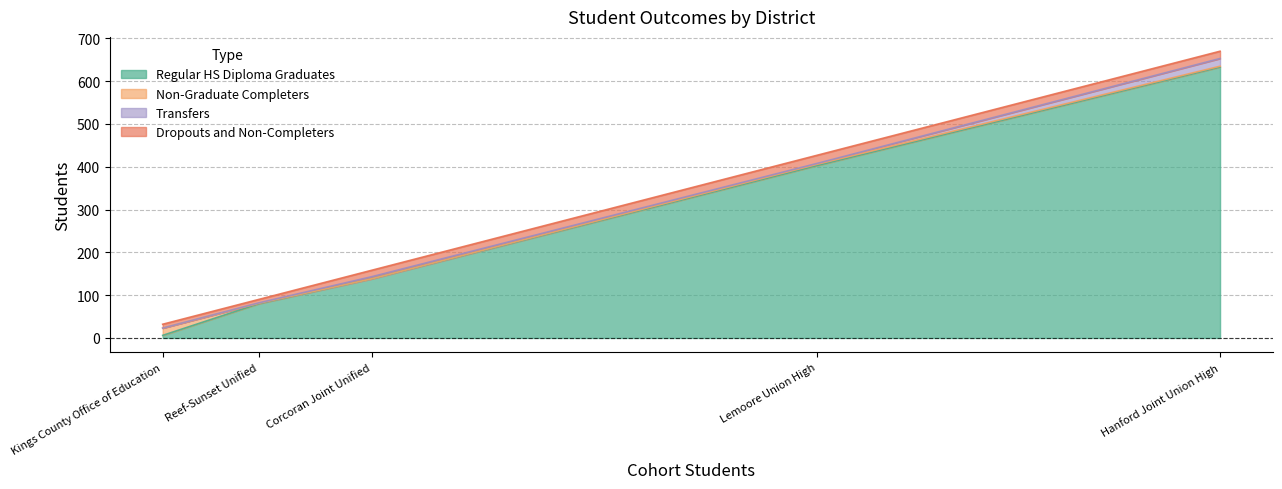

The value of Dropouts and Non-Completers at Lemoore Union High is 30. True or false?

False